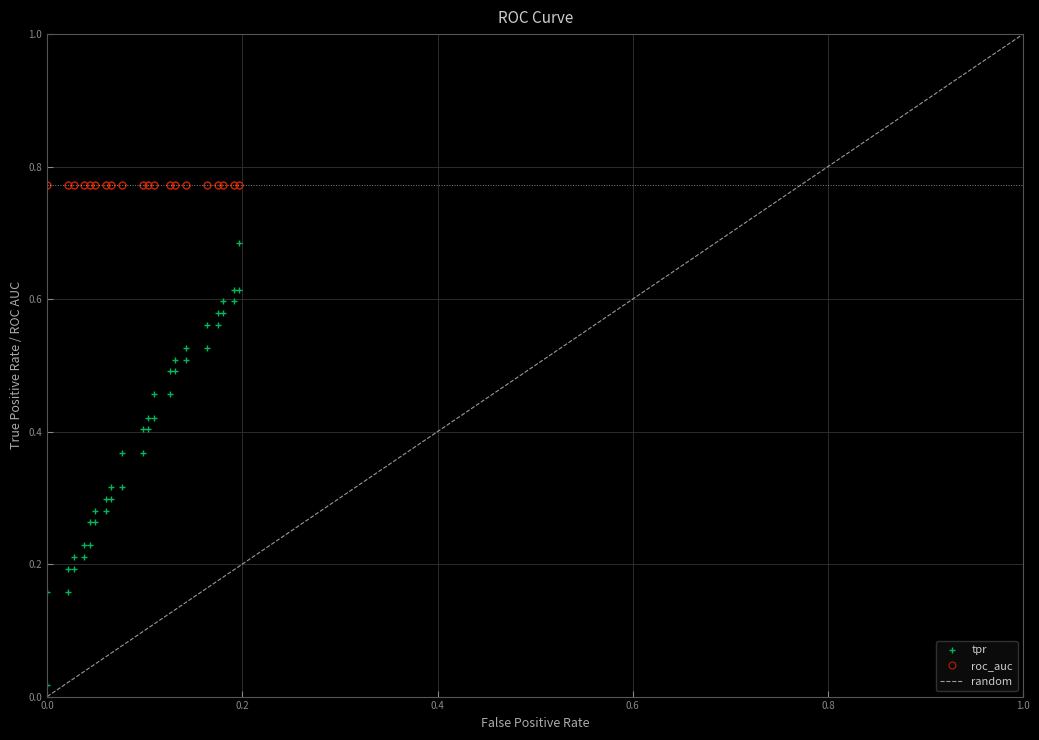

What is the highest value of the roc_auc series?

0.8